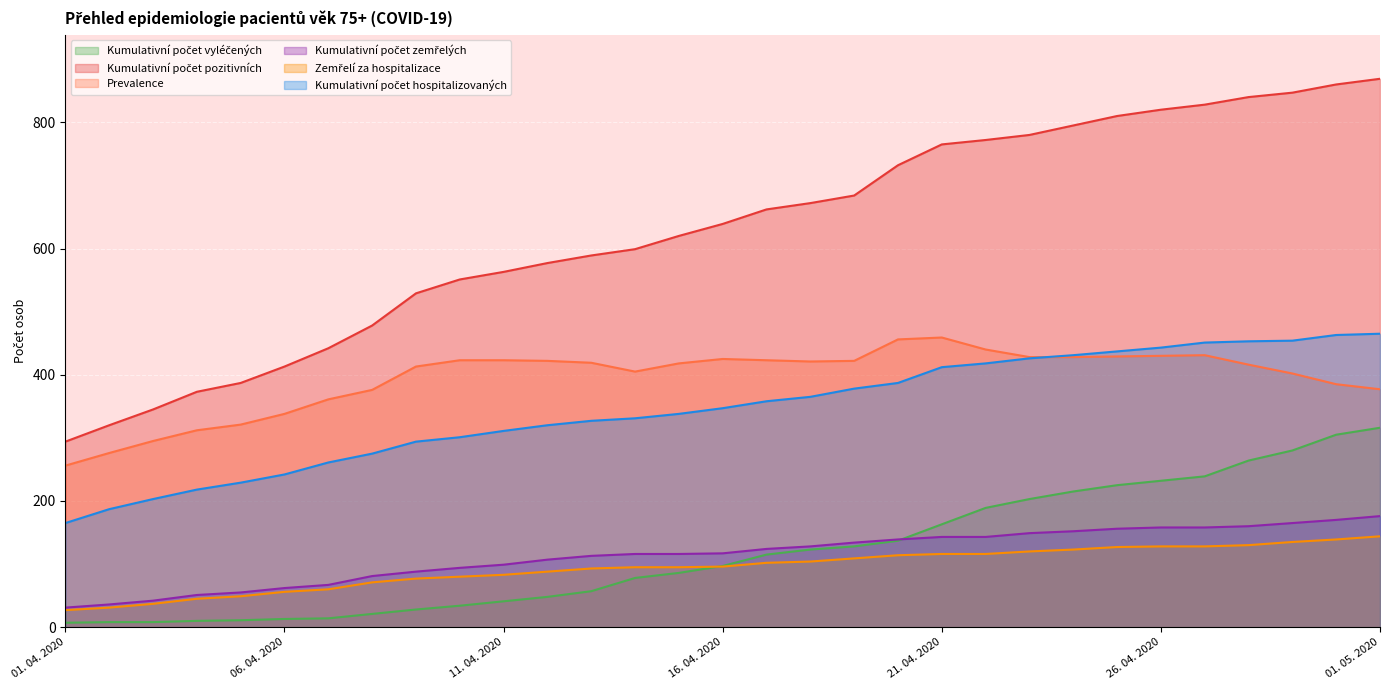

Where is Kumulativní počet vyléčených nearest to the value 161?

21. 04. 2020